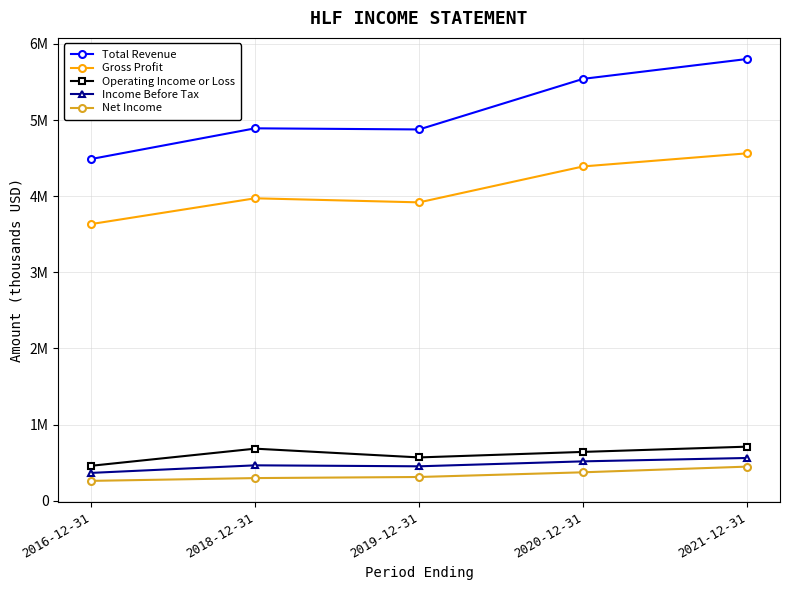

What is the difference between the Total Revenue values at 2016-12-31 and 2018-12-31?

403400